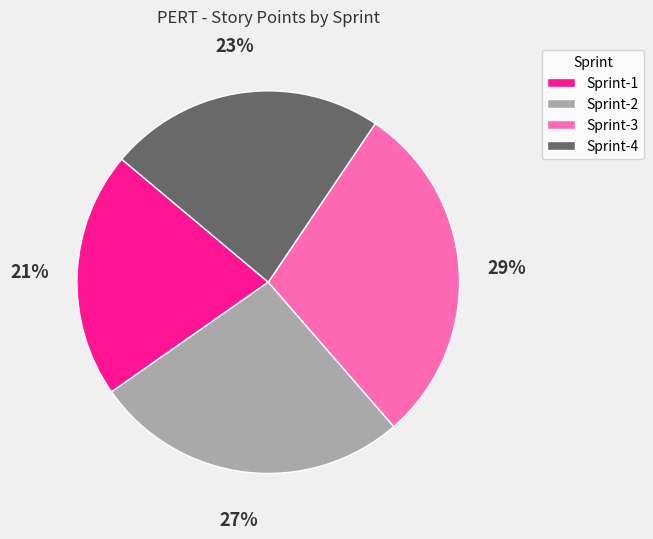

What is the smallest slice in the pie chart?

Sprint-1